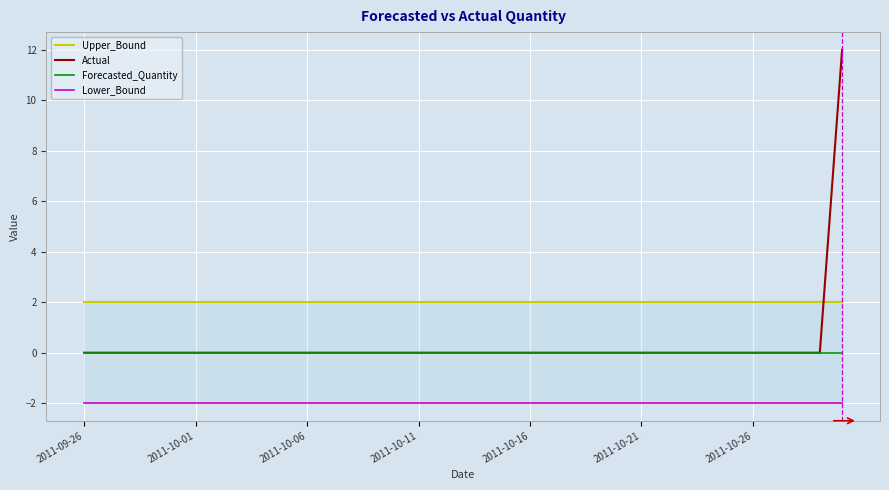

What are all the series names shown in the legend?

Upper_Bound, Actual, Forecasted_Quantity, Lower_Bound